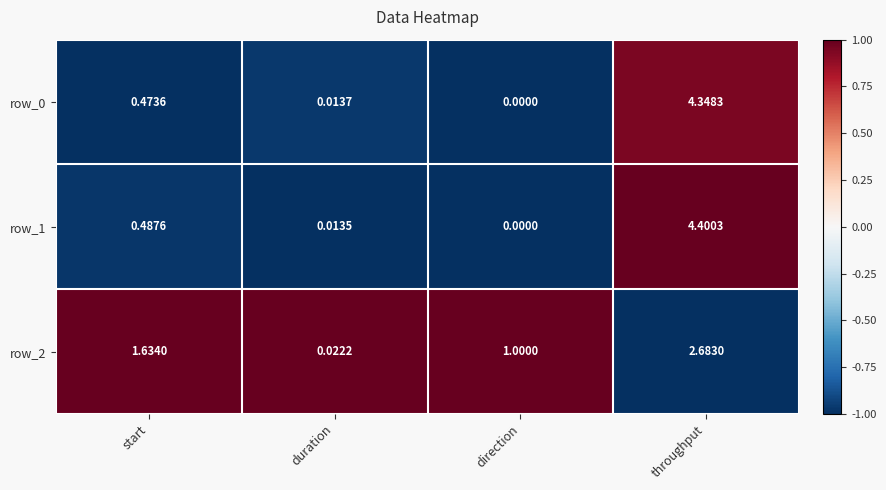

At which label is row_0 closest to 2?

start